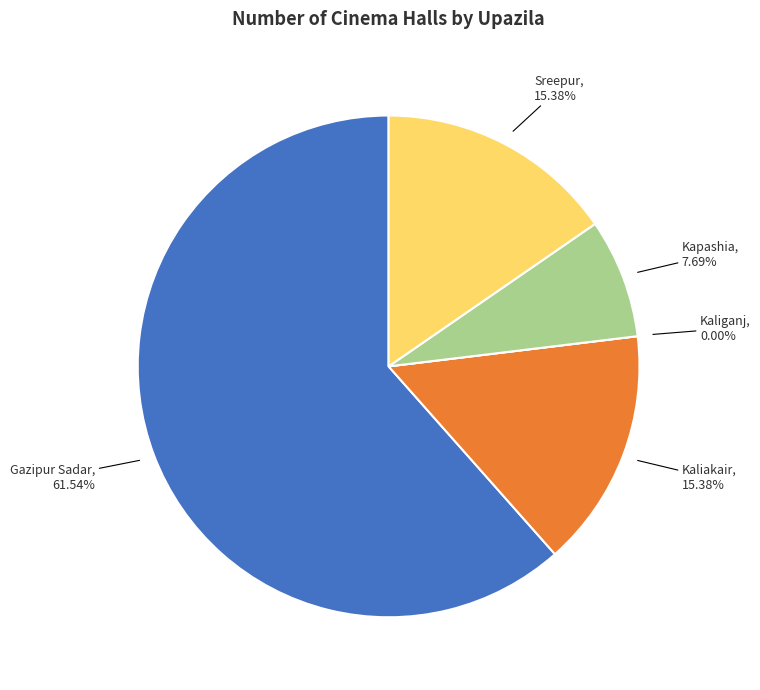

Which slice represents more than half of the pie?

Gazipur Sadar